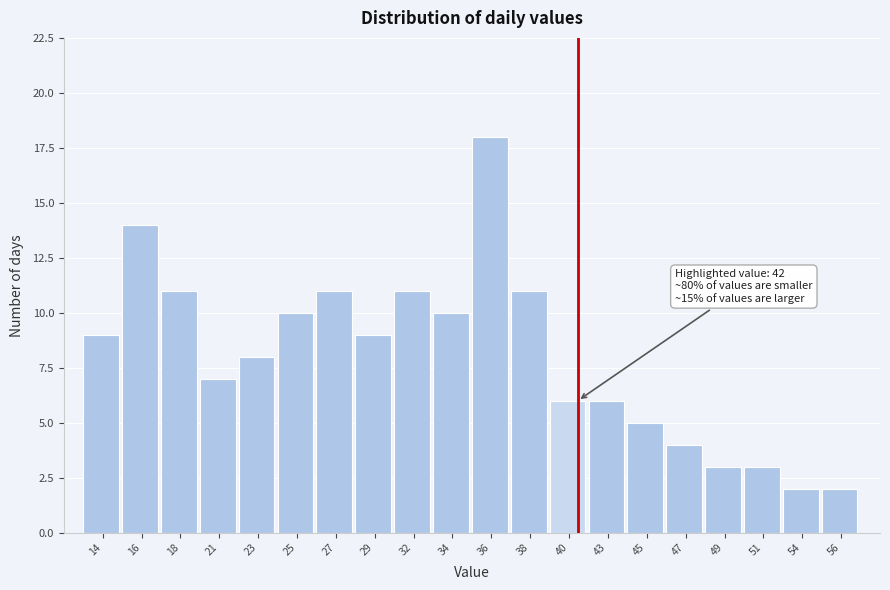

Reading left to right, transcribe all the data shown in this chart.

9	14	11	7	8	10	11	9	11	10	18	11	6	6	5	4	3	3	2	2